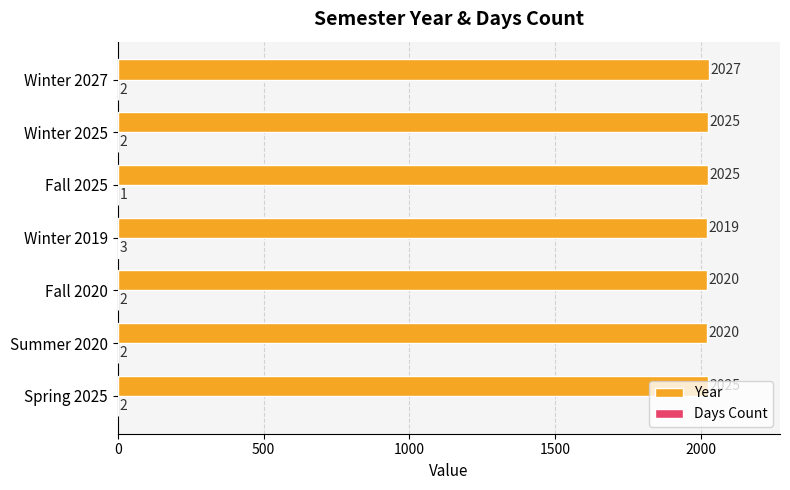

What is the sum of the Year values at Fall 2025 and Winter 2025?

4050